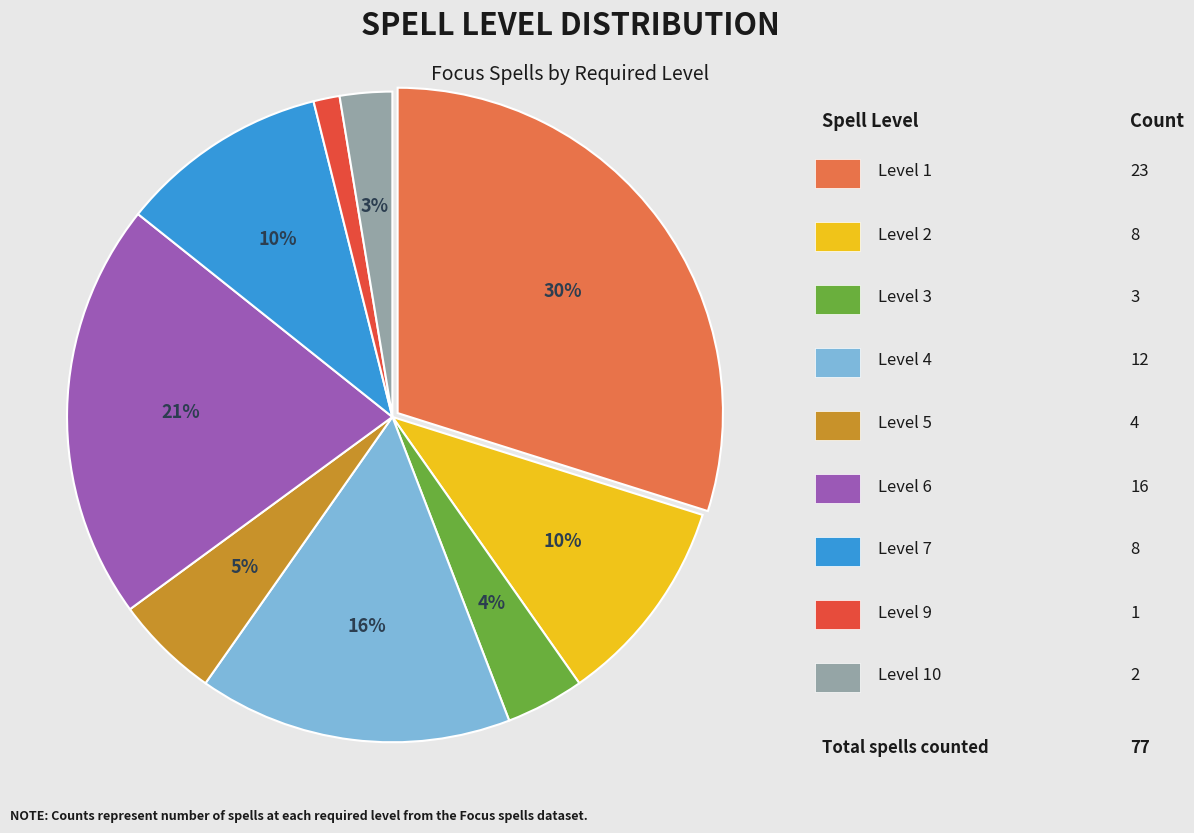

Count the number of slices in the pie.

9